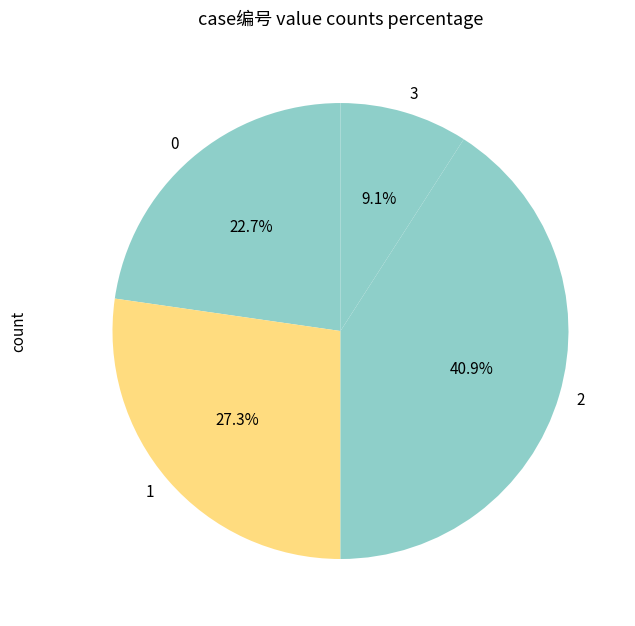

Does any single category account for the majority?

No